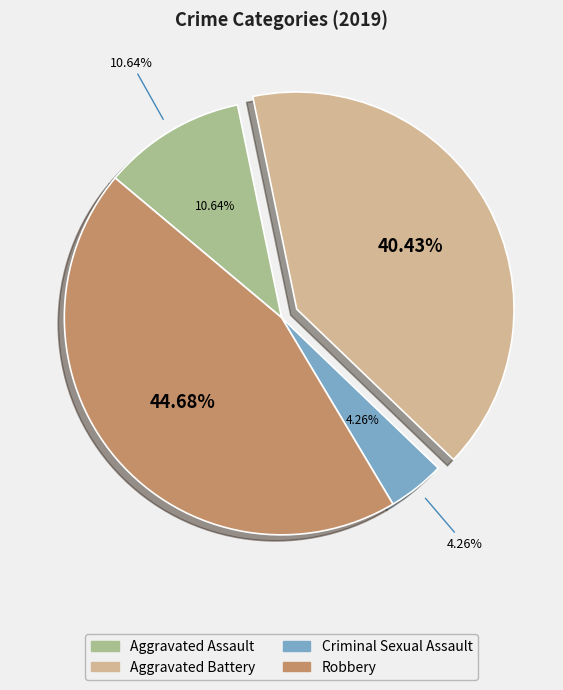

What is the ratio of the value at Aggravated Battery to the value at Robbery?

0.9